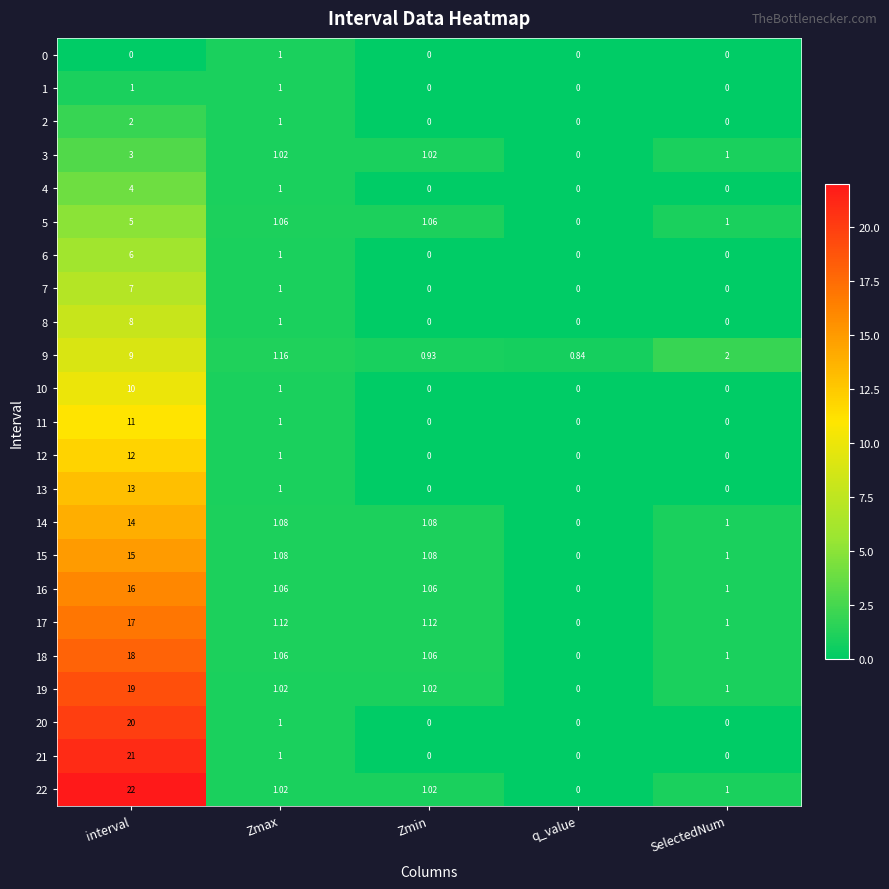

Is the value of 19 at q_value greater than the value of 0 at Zmax?

No